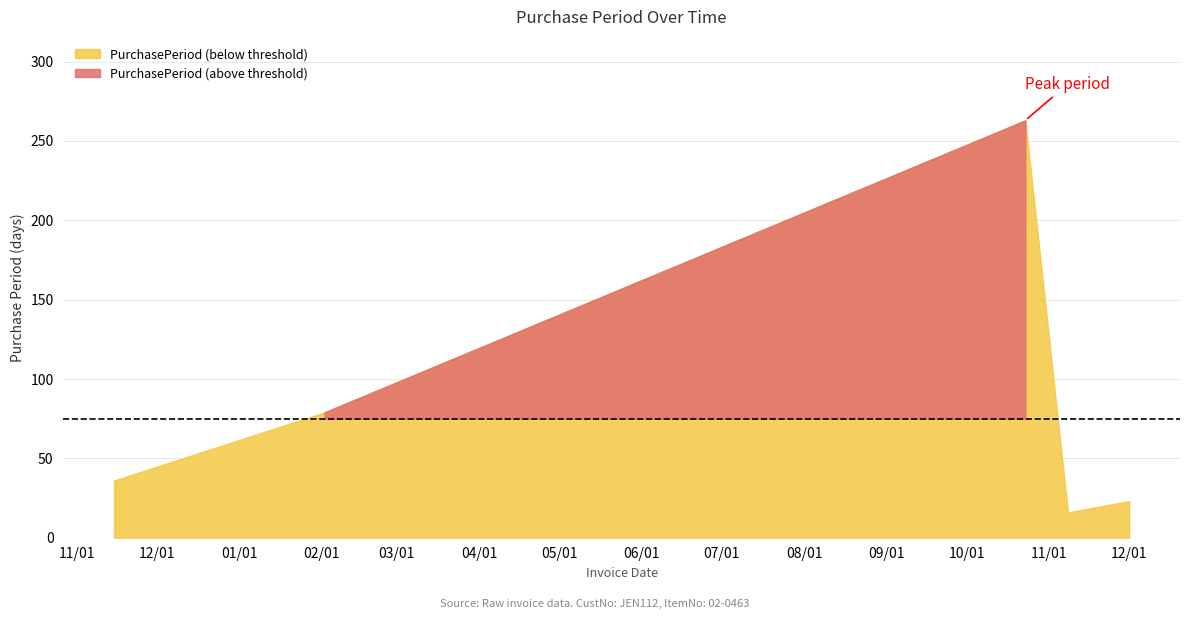

Which category has the highest value across all series?

2017-10-23